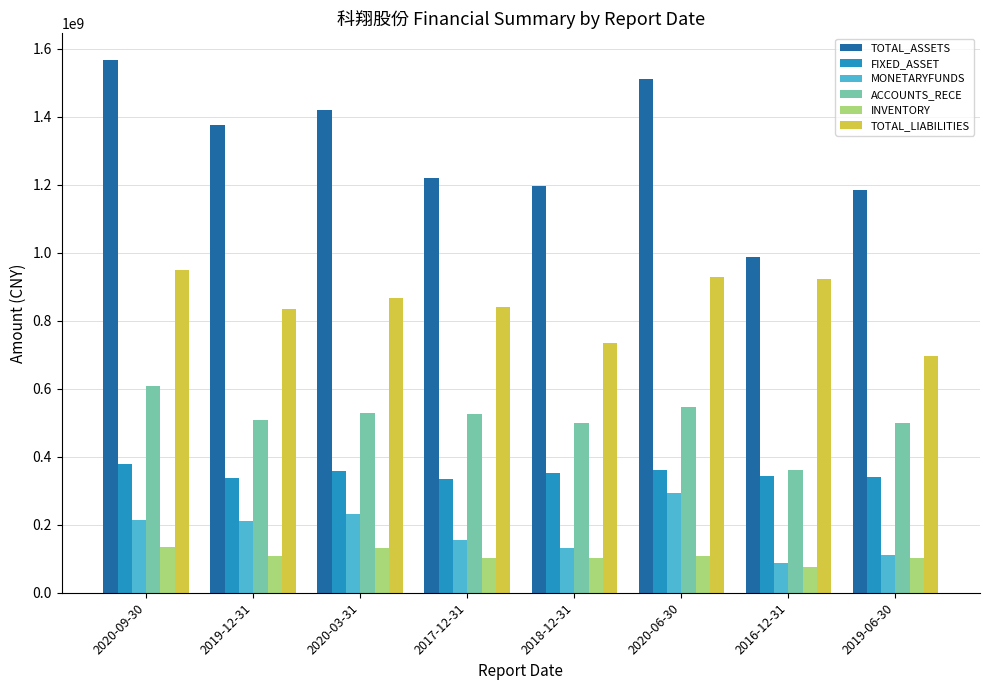

At which category is the sum across all series the highest?

2020-09-30